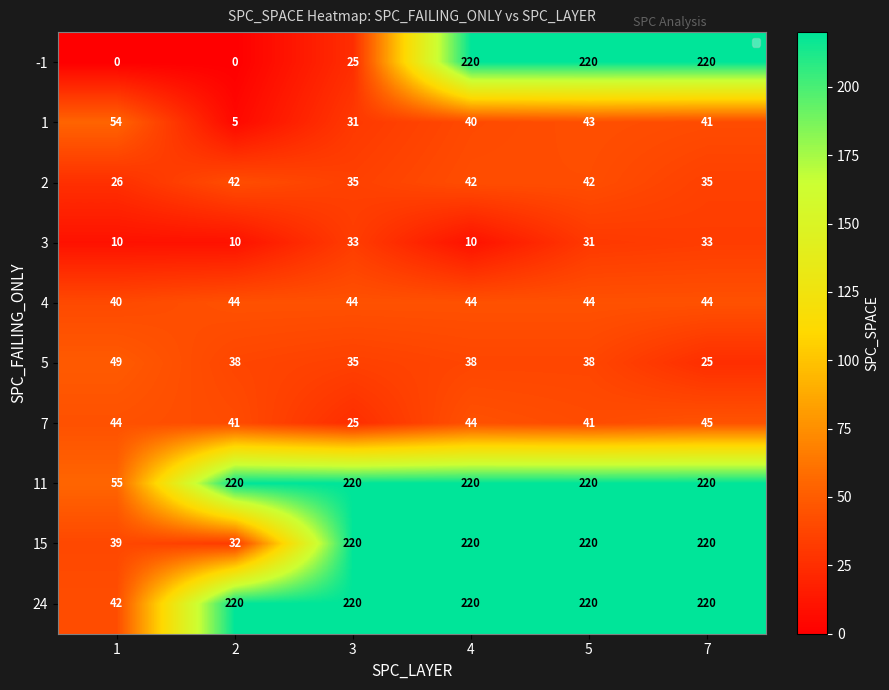

Count the number of data series in this chart.

10